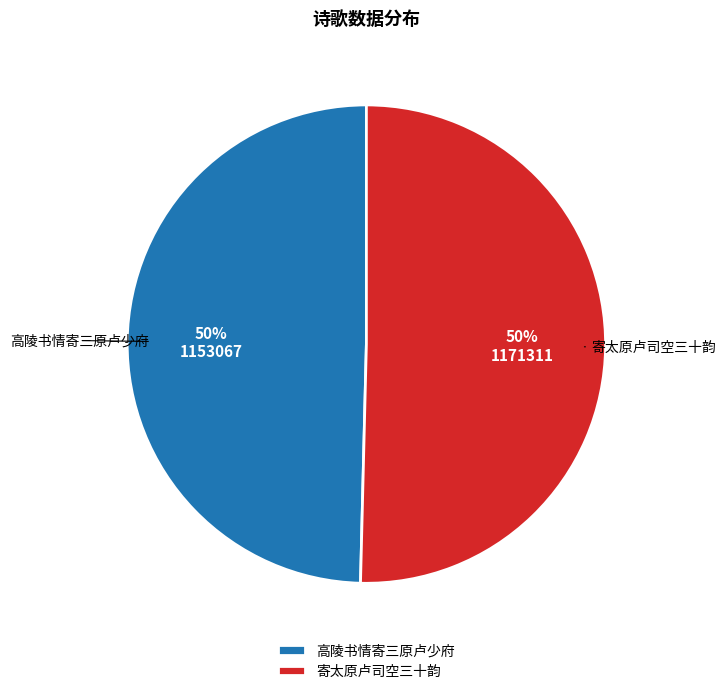

To the nearest percent, what is the average slice percentage?

50%